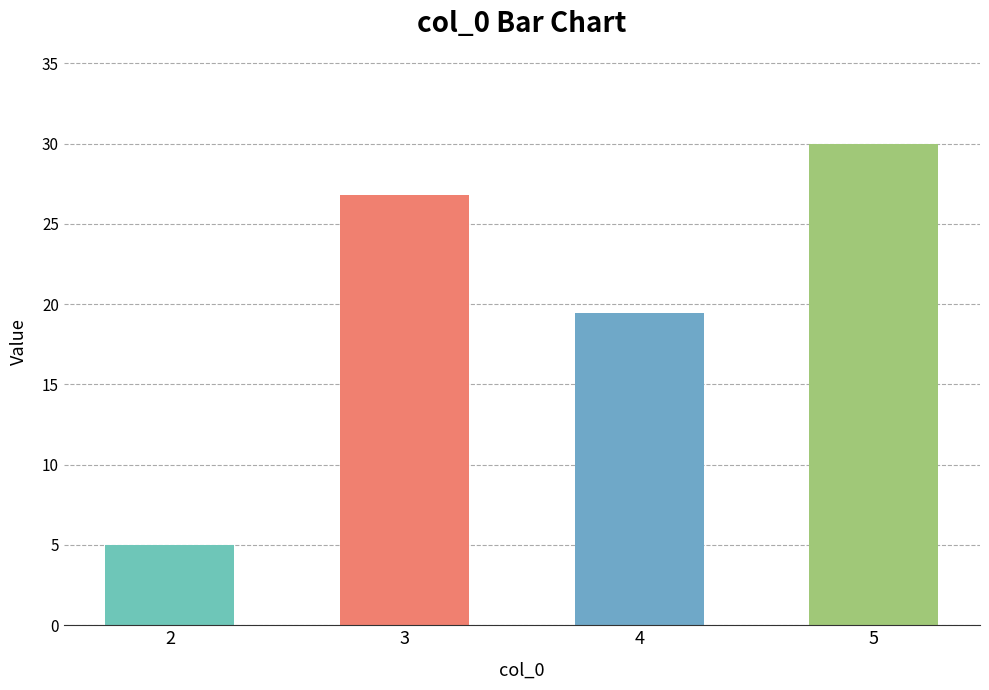

How many distinct data groups are displayed?

1